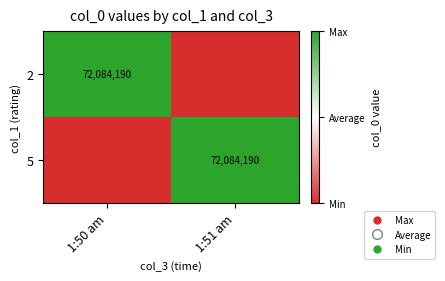

The value of 2 at 1:51 am is 43943828. True or false?

False